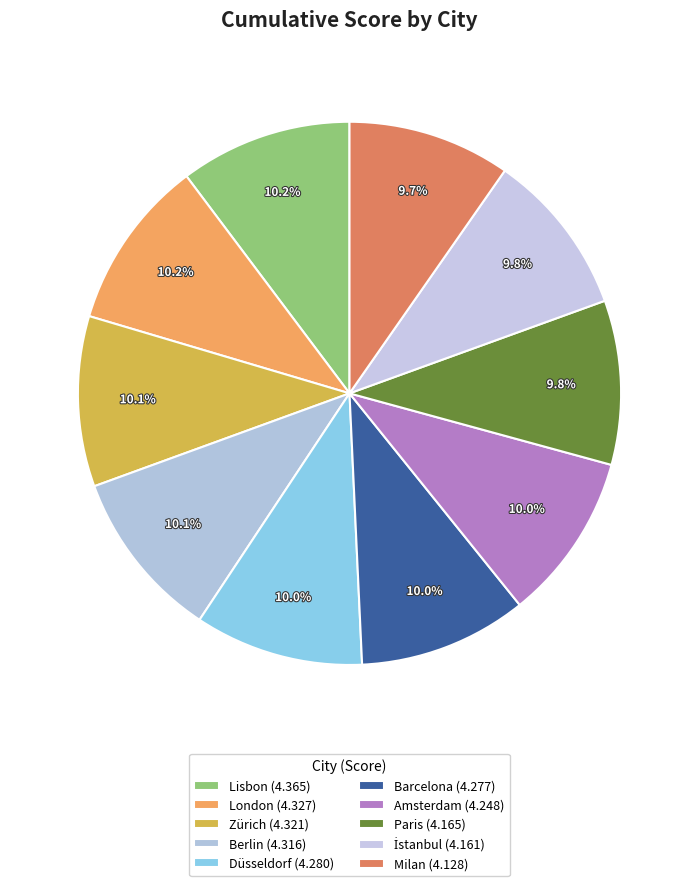

Count the number of slices in the pie.

10